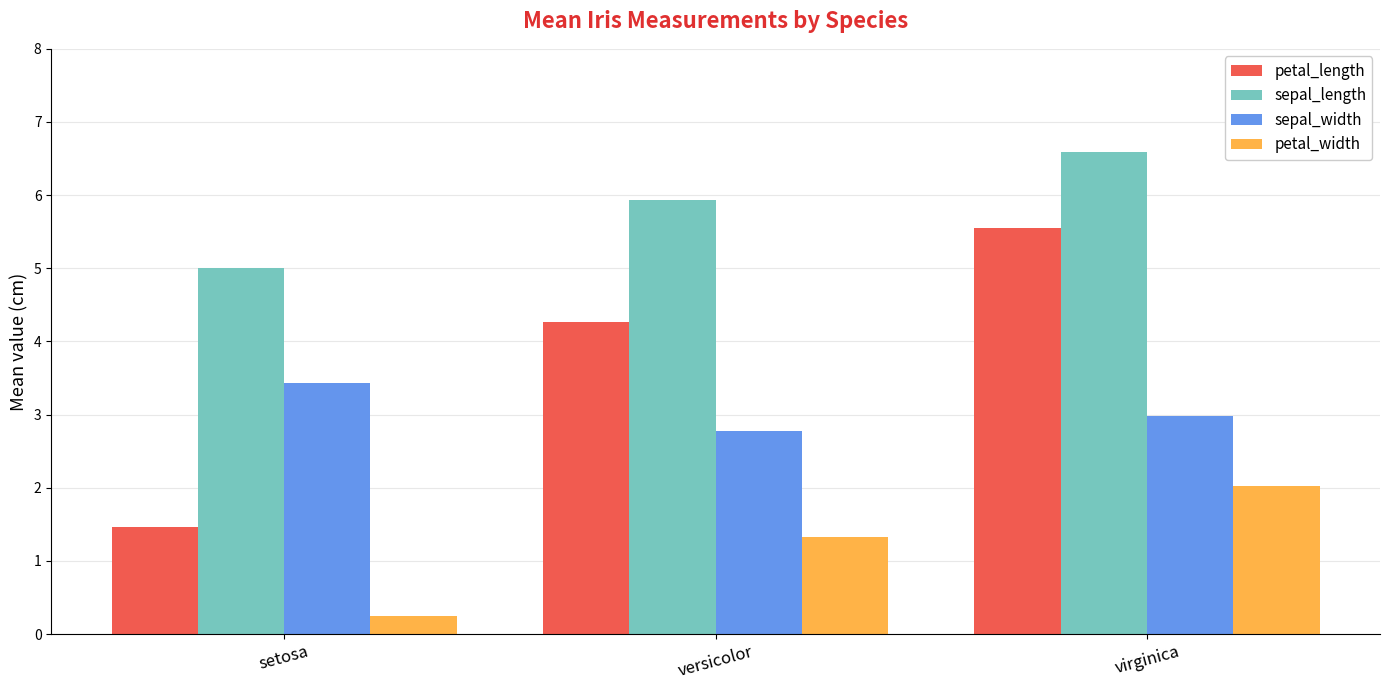

What is the approximate value of petal_width at versicolor?

1.3